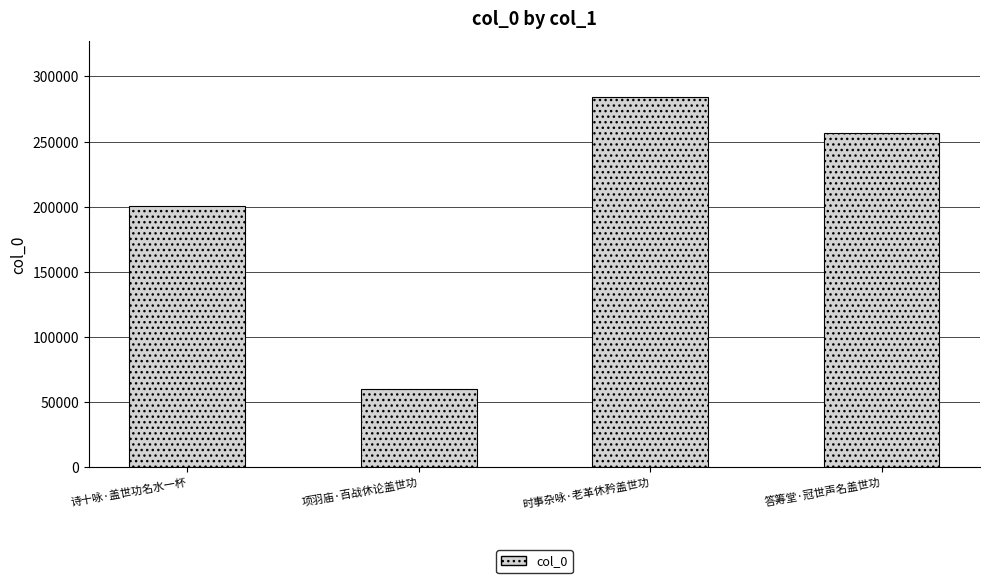

How many values are below 256822?

2